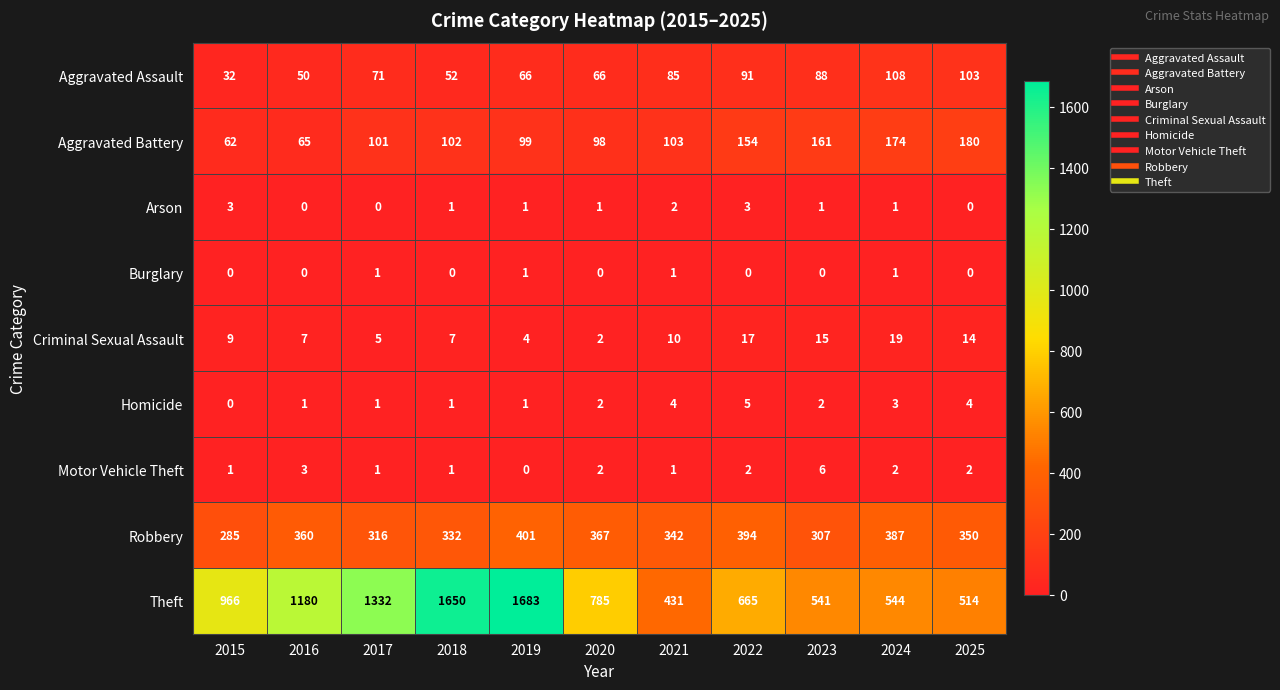

Which series has the widest spread of values?

Theft